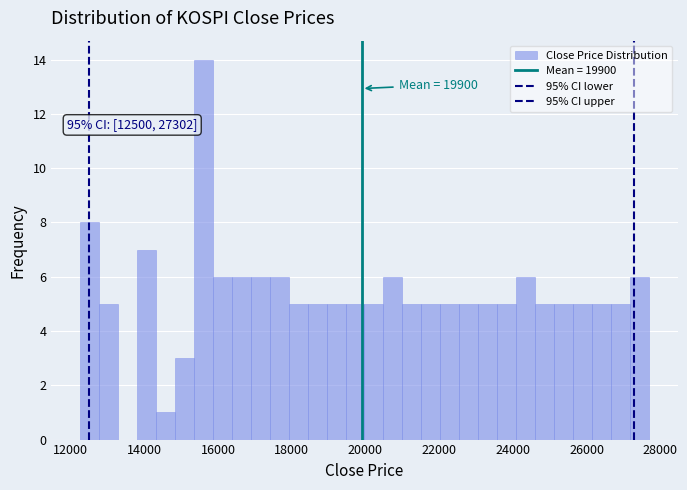

Read against the x-axis, roughly where is the centre of the tallest bar?

15600